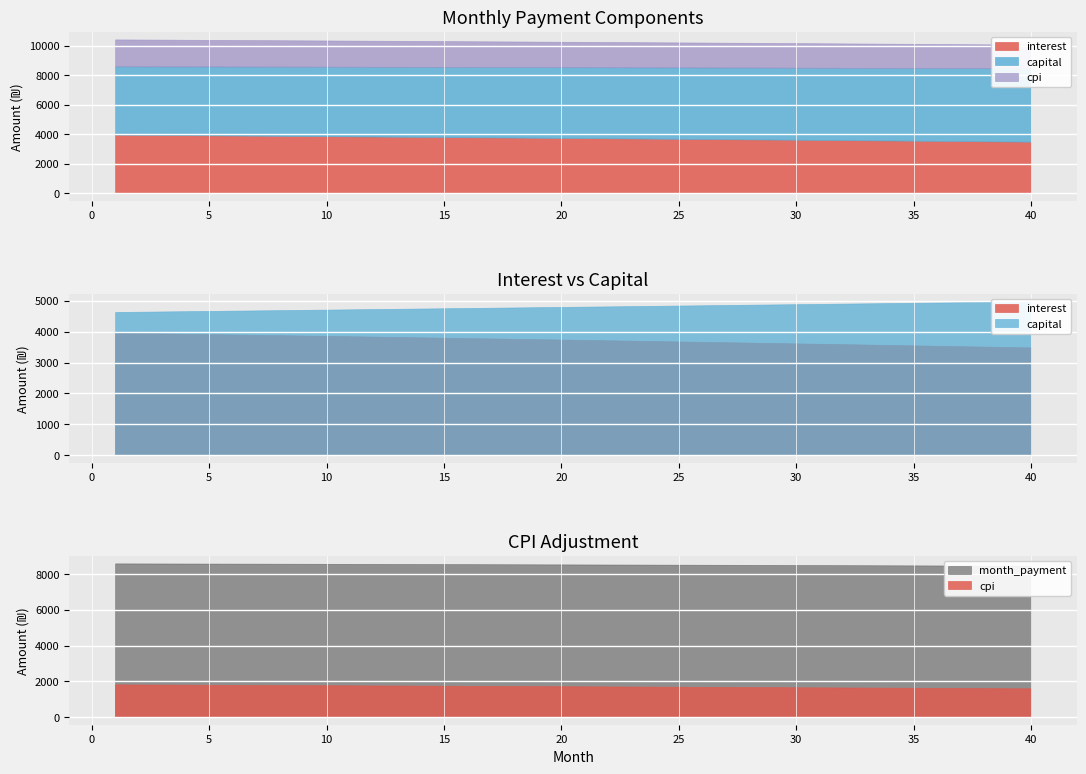

Which category has the highest value in the cpi series?

1